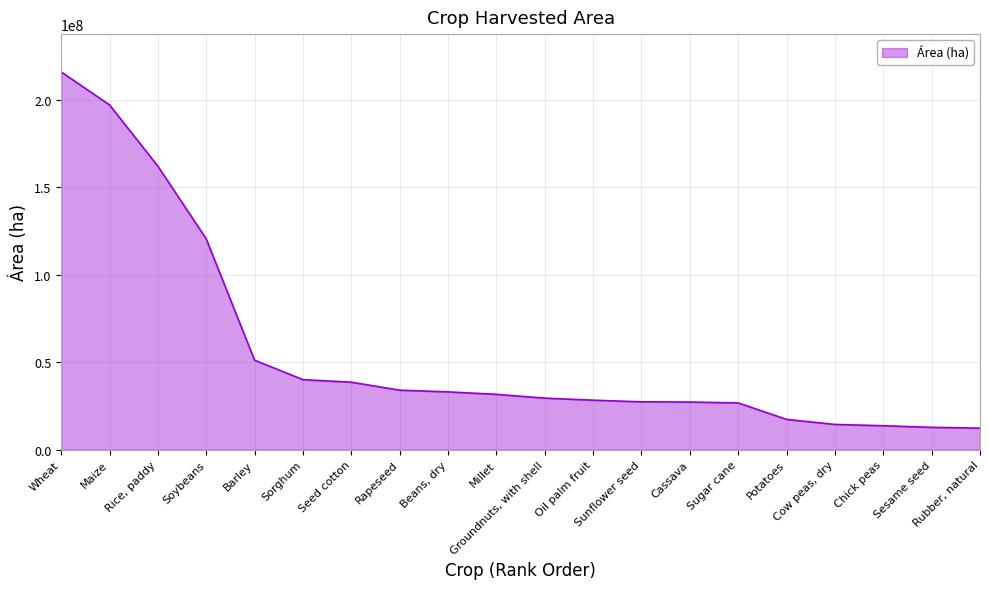

What is the minimum value shown in the chart?

12338034